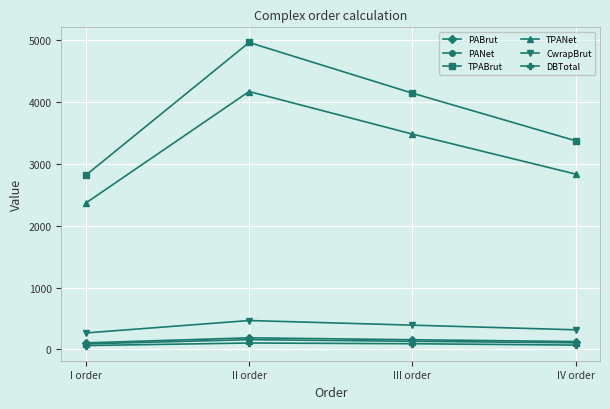

The TPABrut series shows 3370.0 at IV order. True or false?

True